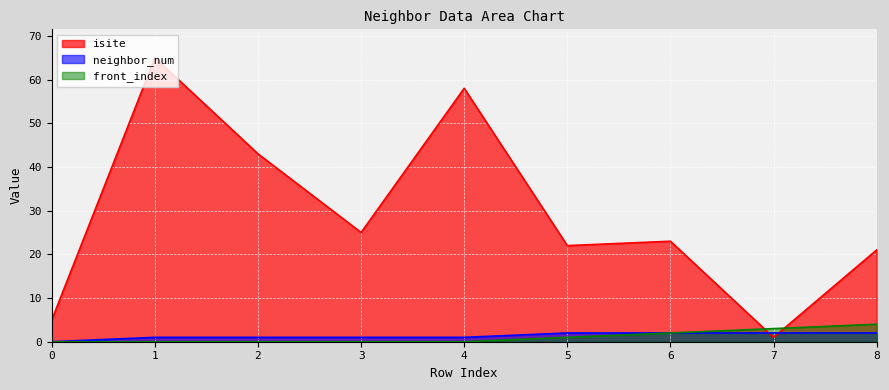

What is the difference between the highest and lowest values at 3?

25